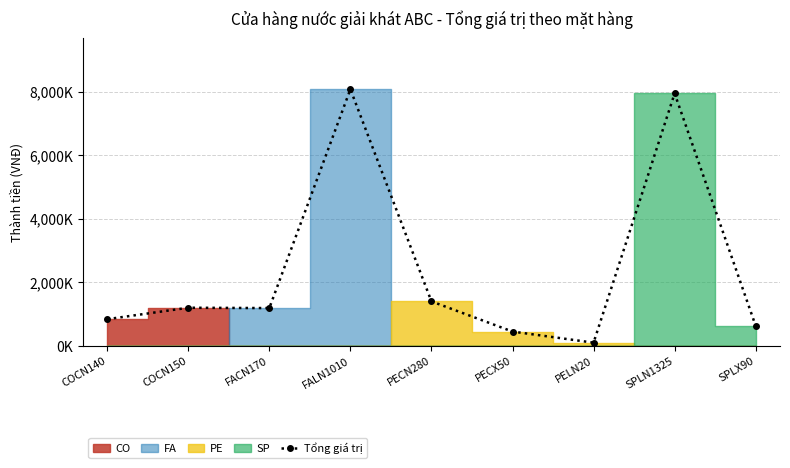

The chart shows a value of 938854 at SPLX90. True or false?

False